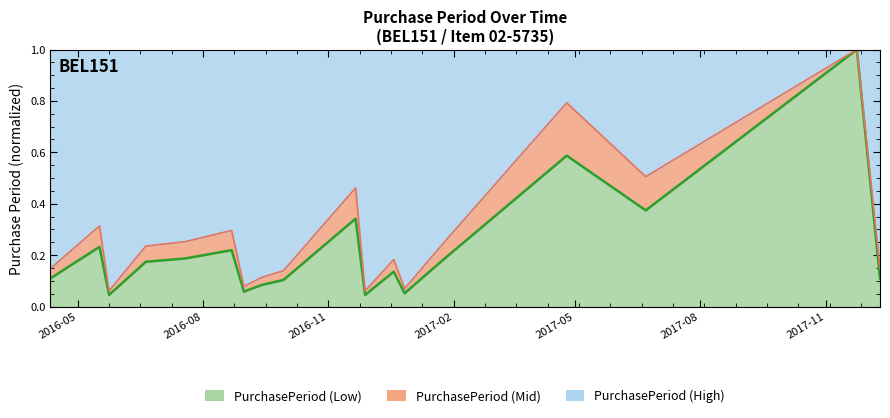

True or false: the data shows 0.6 at 2017-04-25.

True